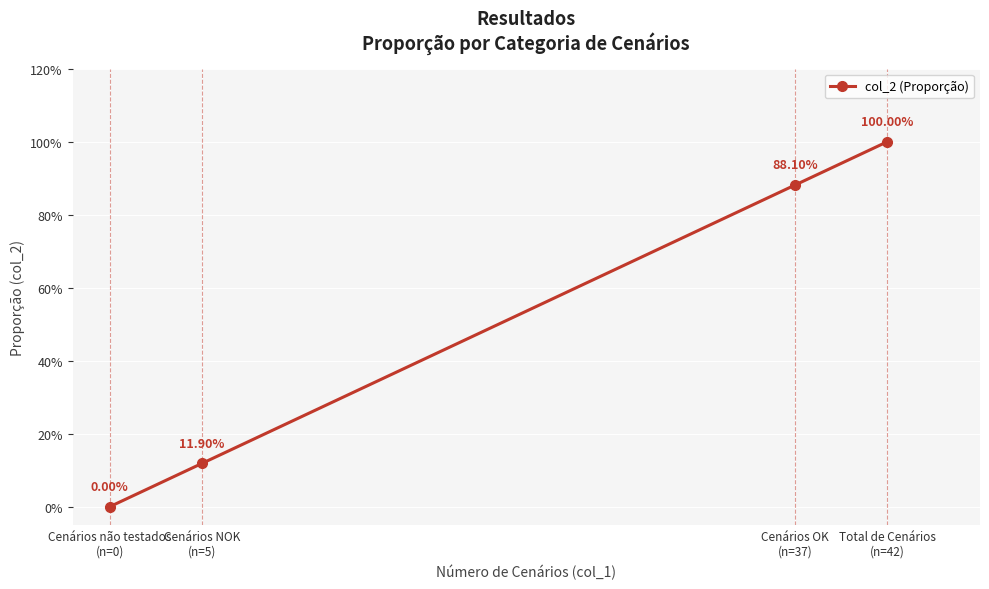

True or false: the data shows 1.0 at Total de Cenários
(n=42).

True